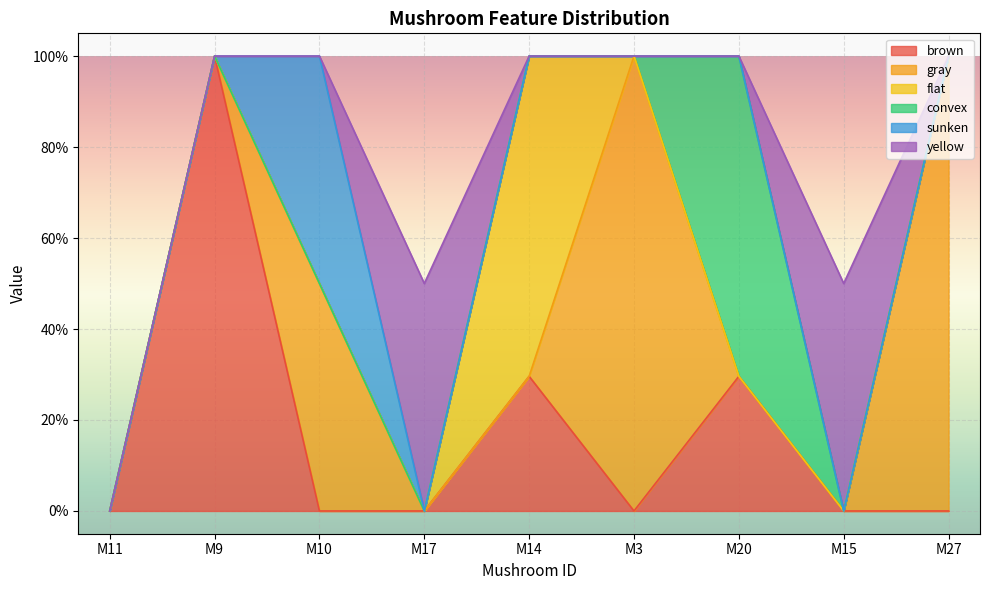

True or false: sunken and convex intersect in this chart.

False